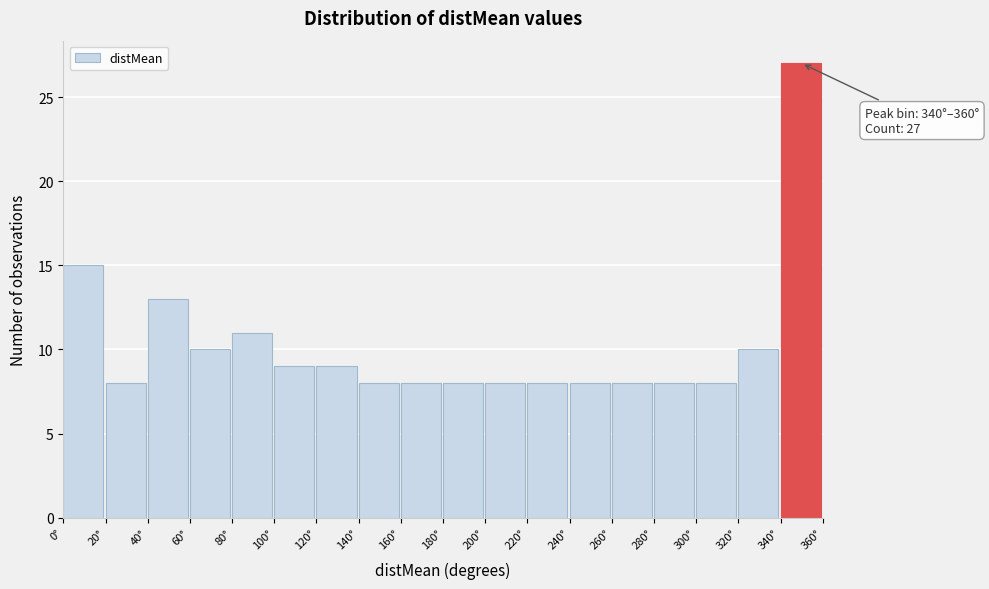

Over which range of the x-axis is the bar tallest?

340 to 360